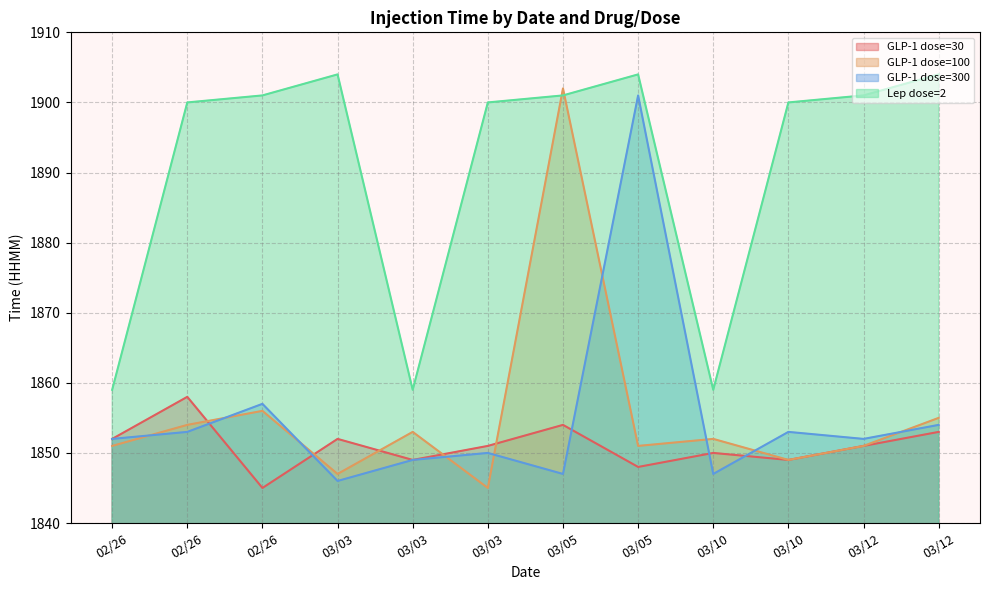

What are all the series names shown in the legend?

GLP-1 dose=30, GLP-1 dose=100, GLP-1 dose=300, Lep dose=2